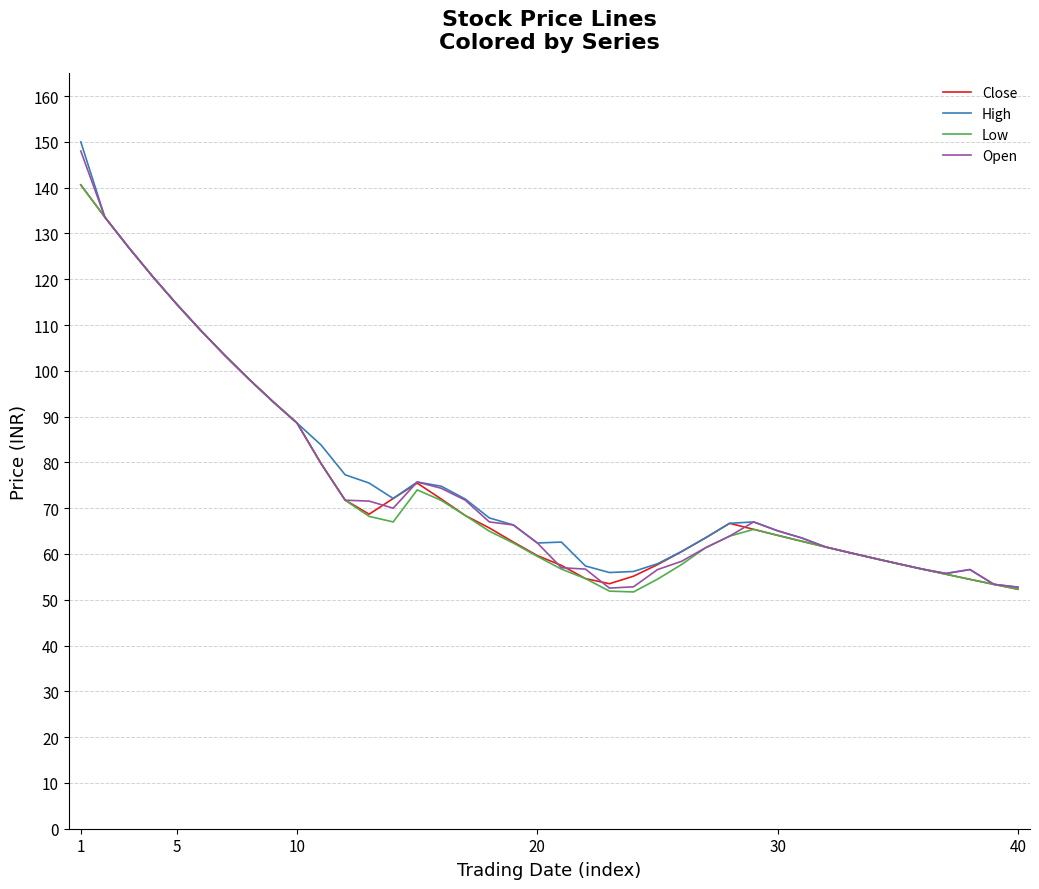

What is the maximum value for Open?

148.0